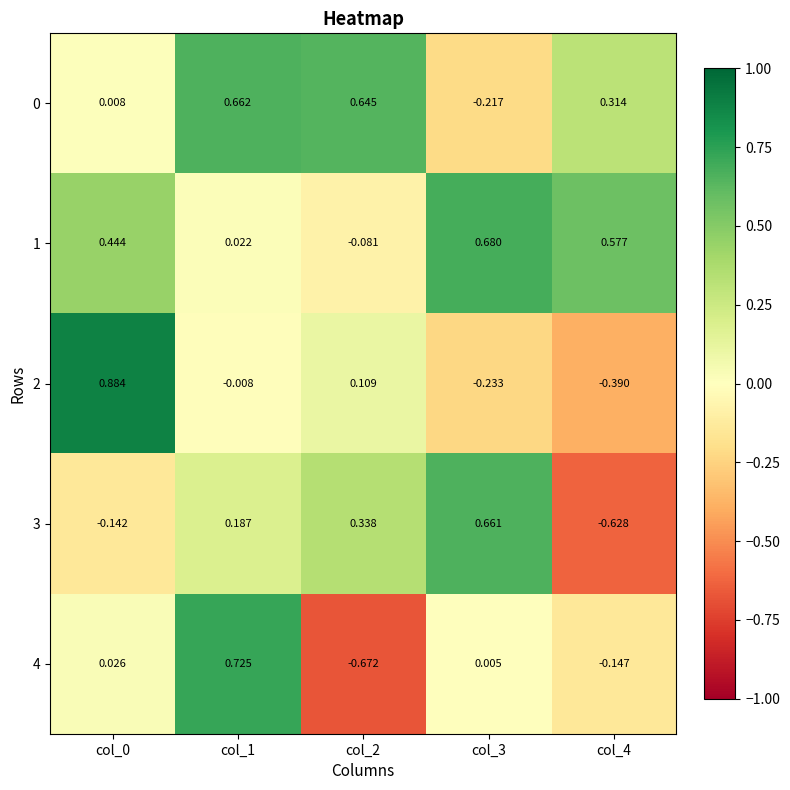

Reading left to right, list all the values displayed in this chart.

0: col_0=0.0	col_1=0.7	col_2=0.6	col_3=-0.2	col_4=0.3
1: col_0=0.4	col_1=0.0	col_2=-0.1	col_3=0.7	col_4=0.6
2: col_0=0.9	col_1=-0.0	col_2=0.1	col_3=-0.2	col_4=-0.4
3: col_0=-0.1	col_1=0.2	col_2=0.3	col_3=0.7	col_4=-0.6
4: col_0=0.0	col_1=0.7	col_2=-0.7	col_3=0.0	col_4=-0.1